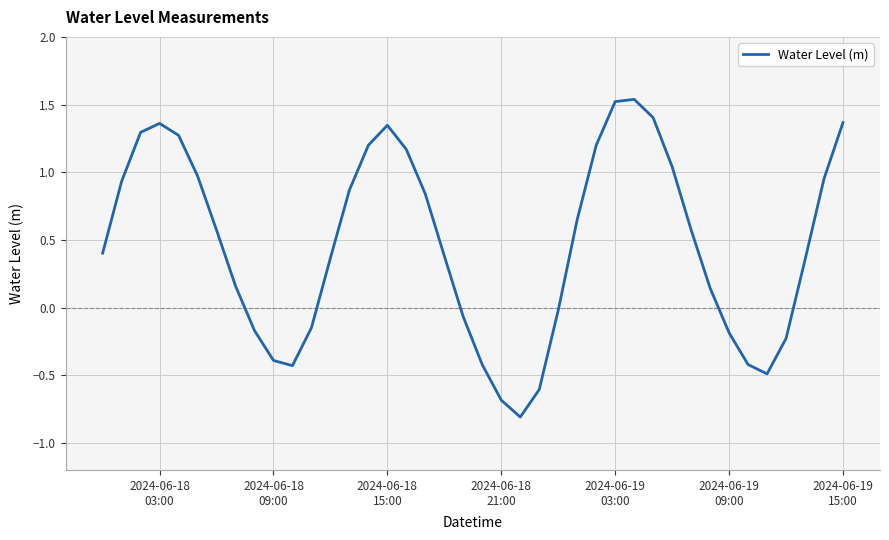

What is the minimum value shown in the chart?

-0.8